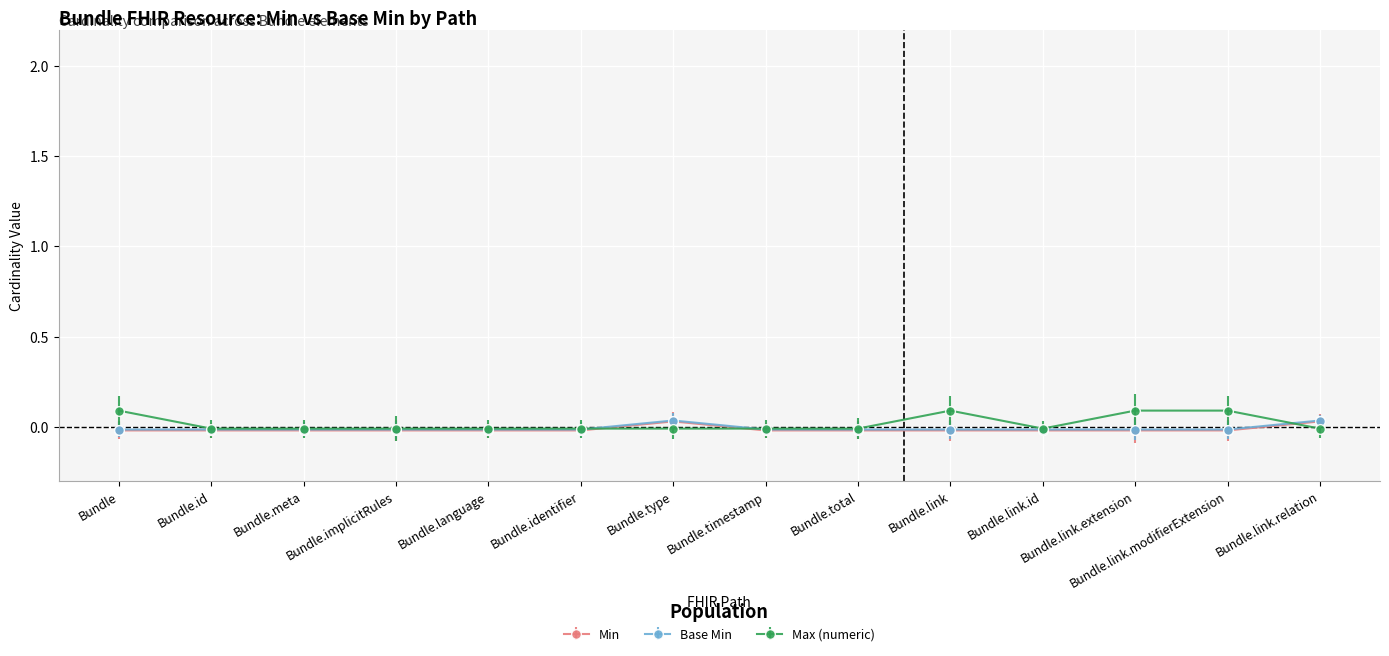

What is the label of the 8th point from the left?

Bundle.timestamp